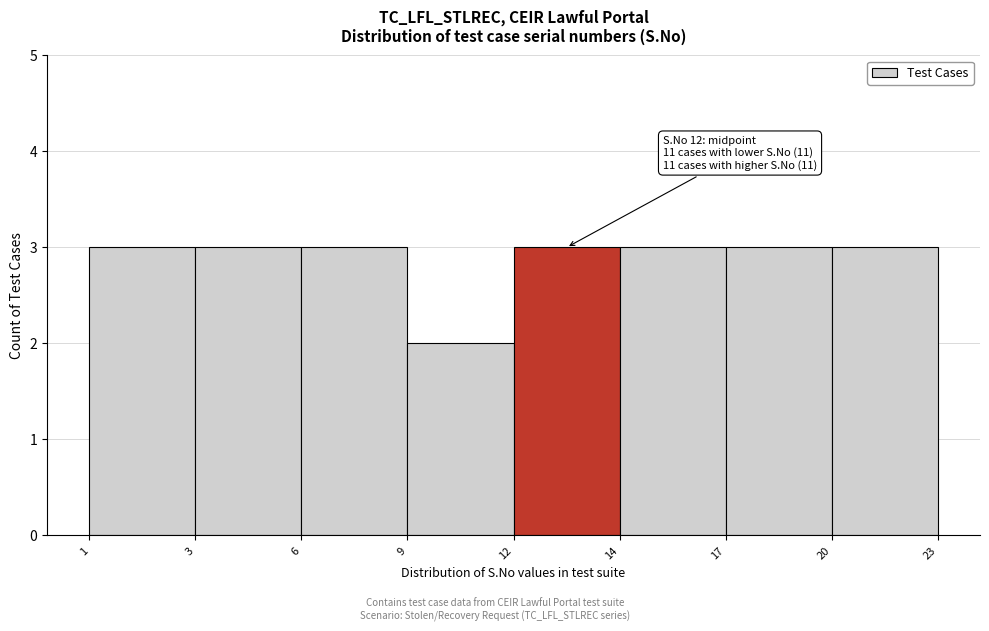

Reading right to left, extract all data points from this chart.

3	3	3	3	2	3	3	3